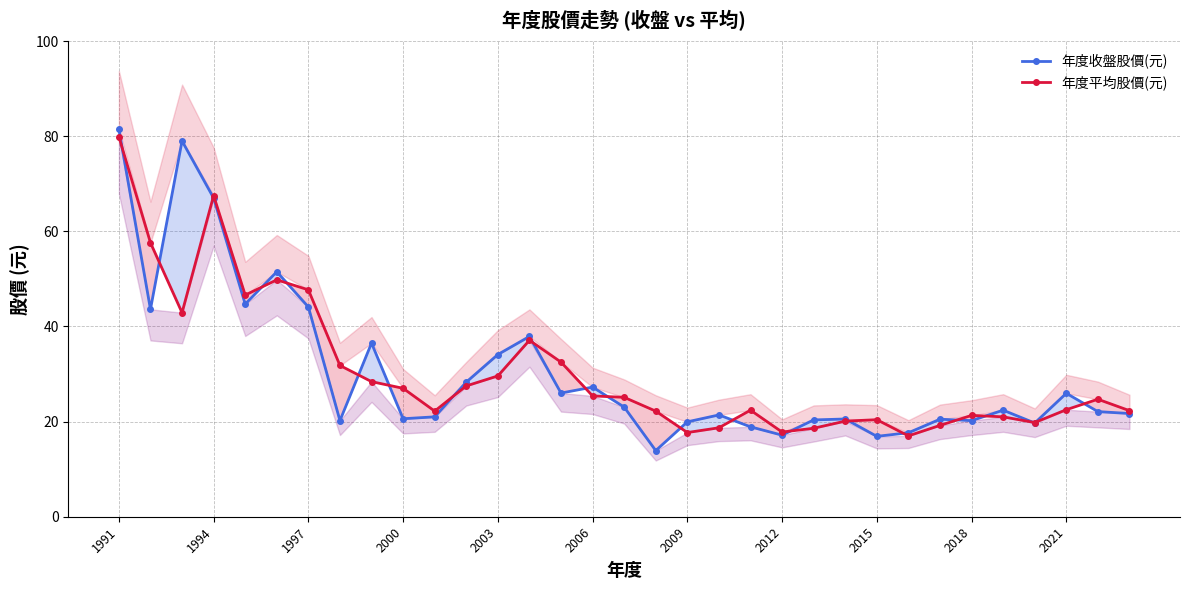

How many data points in 年度收盤股價(元) are less than 22?

16